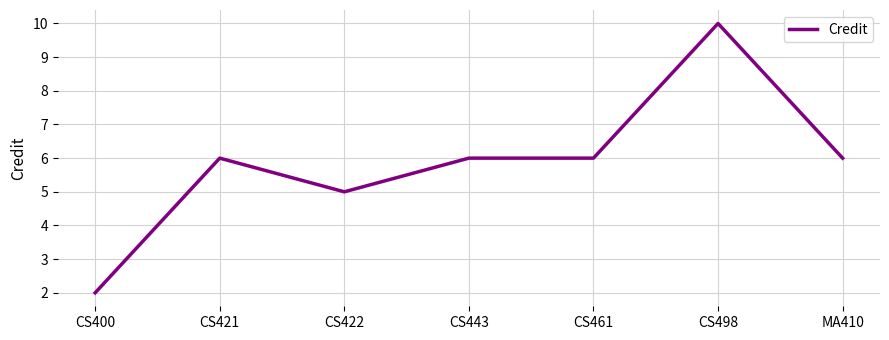

True or false: the data has more than 1 interior local peaks.

True